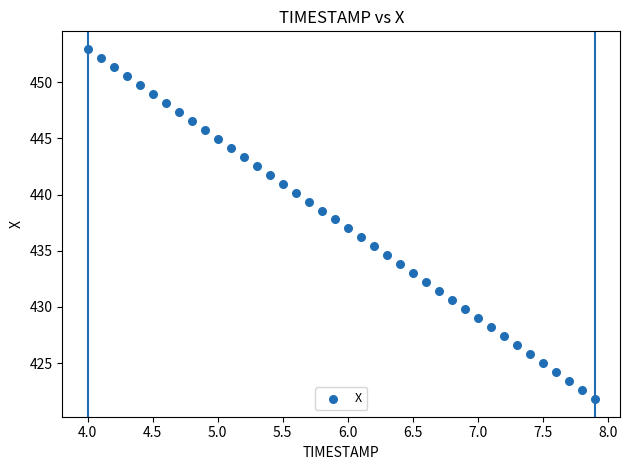

What is the range of Y values (max minus min)?

31.2